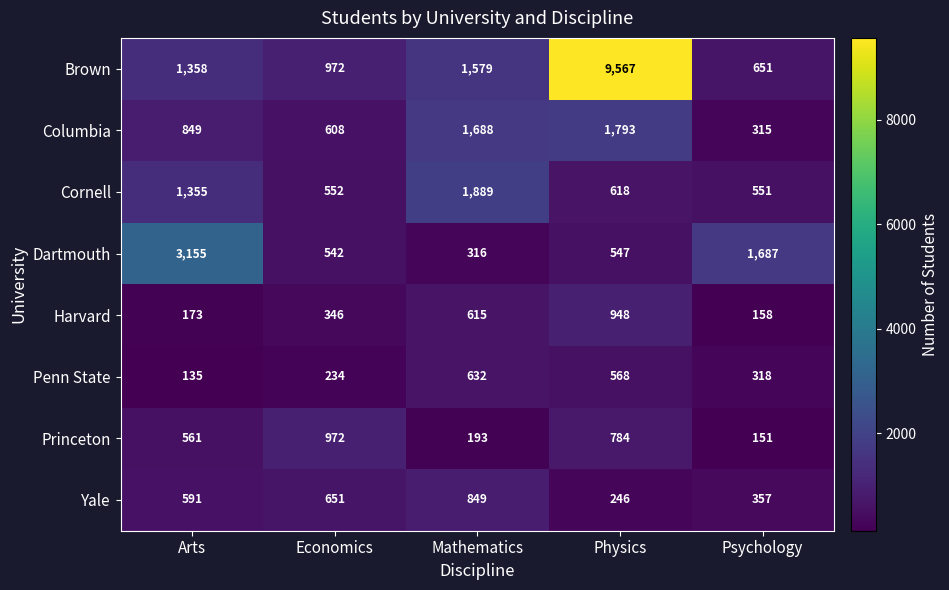

True or false: Princeton has a value of 784 at Physics.

True